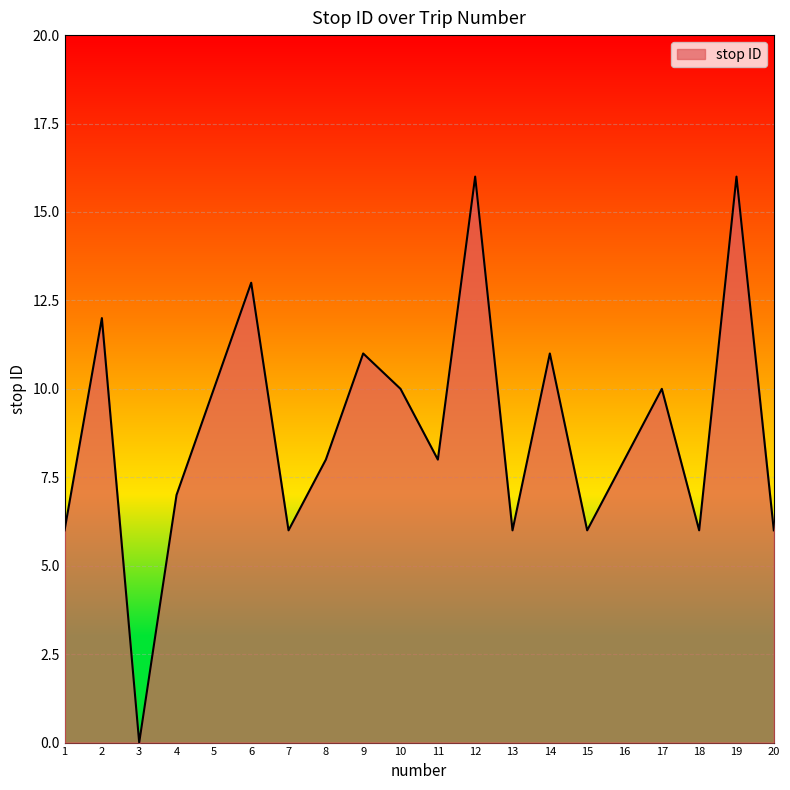

Between 14 and 2, which is larger?

2